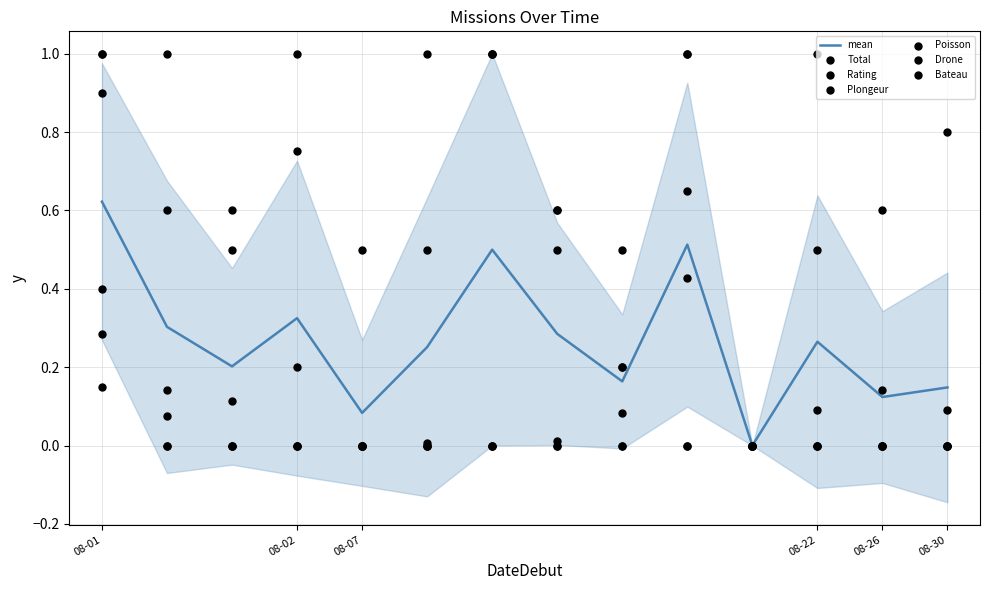

True or false: mean has a value of 0.4 at 08-22.

False